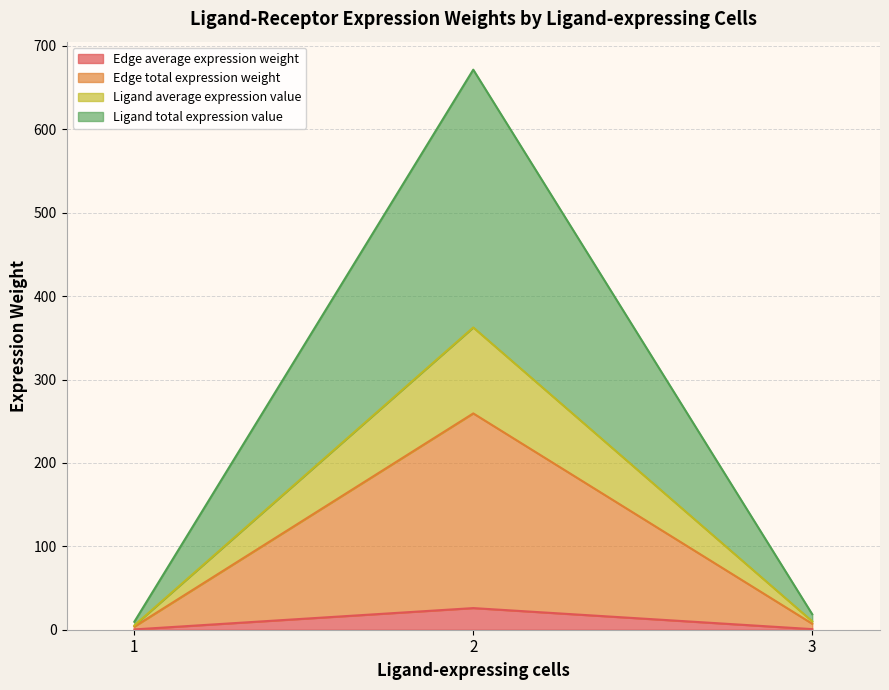

What is the total value across all series at 2?

671.5